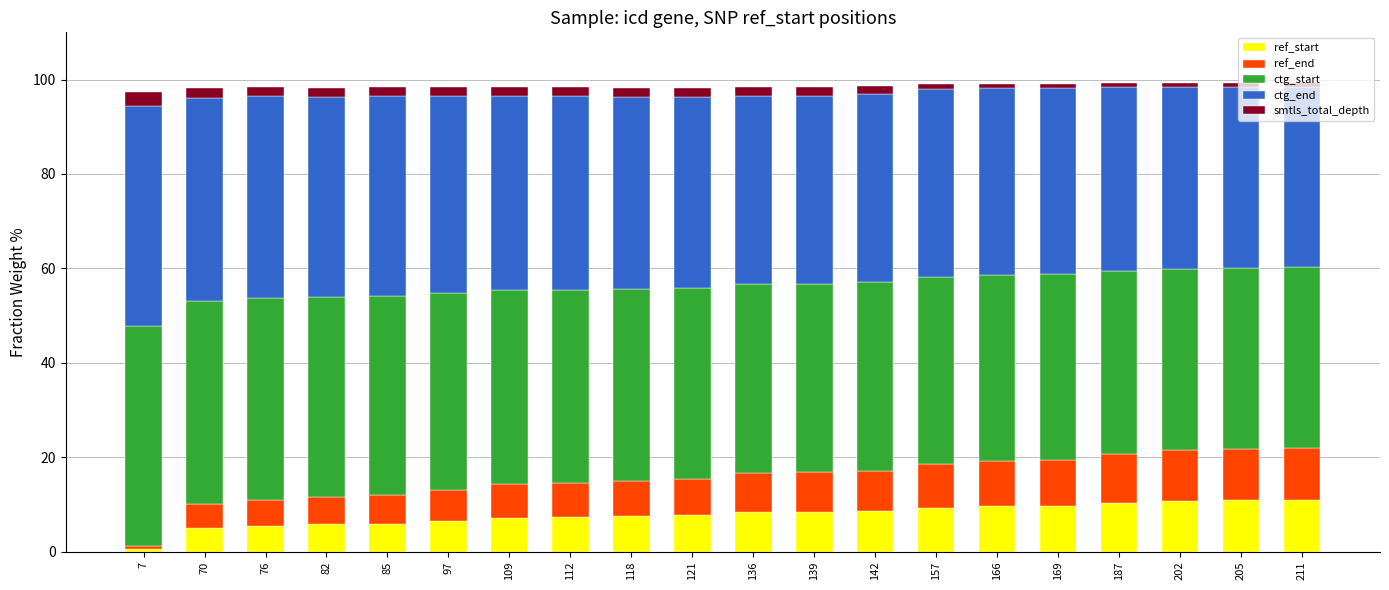

True or false: ref_start has a value of 7.7 at 121.

True